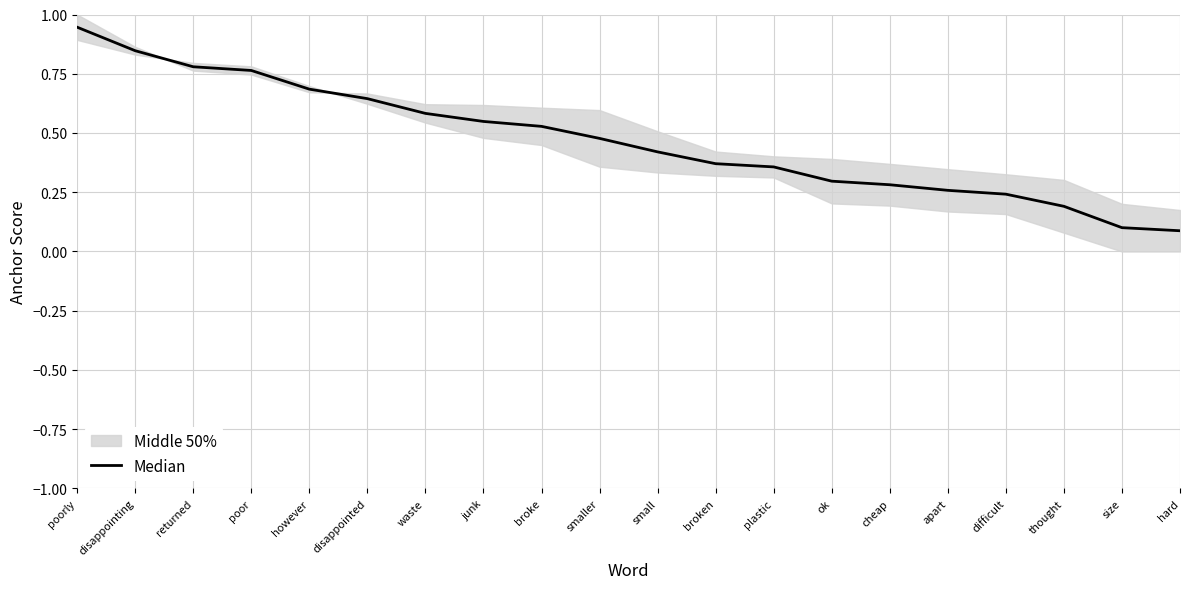

What is the sum of the values at returned and disappointed?

1.4